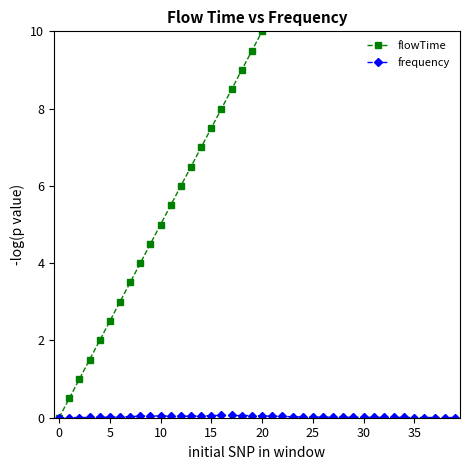

Reading left to right, list all the values displayed in this chart.

flowTime: 0.0	0.5	1.0	1.5	2.0	2.5	3.0	3.5	4.0	4.5	5.0	5.5	6.0	6.5	7.0	7.5	8.0	8.5	9.0	9.5	10.0	10.5	11.0	11.5	12.0	12.5	13.0	13.5	14.0	14.5	15.0	15.5	16.0	16.5	17.0	17.5	18.0	18.5	19.0	19.5
frequency: 0.0	0.0	0.0	0.0	0.0	0.0	0.0	0.0	0.0	0.0	0.0	0.0	0.0	0.0	0.0	0.1	0.1	0.1	0.1	0.1	0.0	0.0	0.0	0.0	0.0	0.0	0.0	0.0	0.0	0.0	0.0	0.0	0.0	0.0	0.0	0.0	0.0	0.0	0.0	0.0